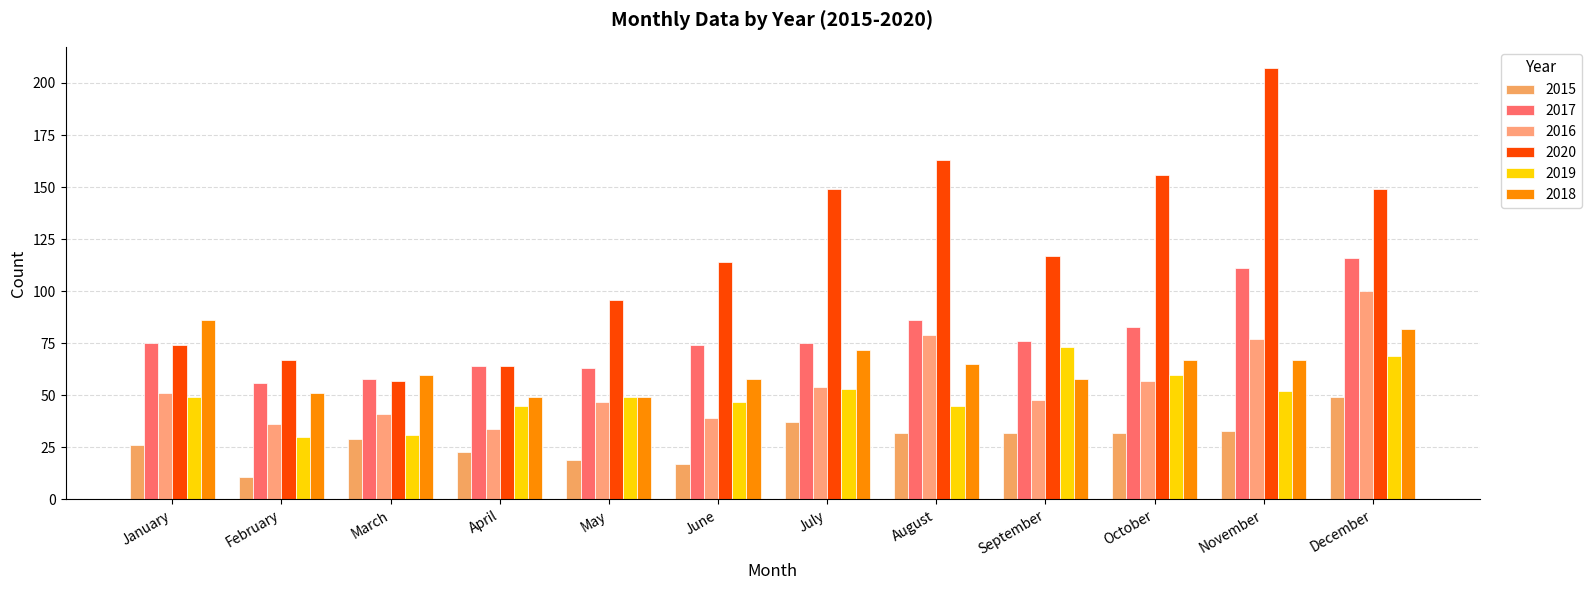

Which category has the lowest value in the 2018 series?

April